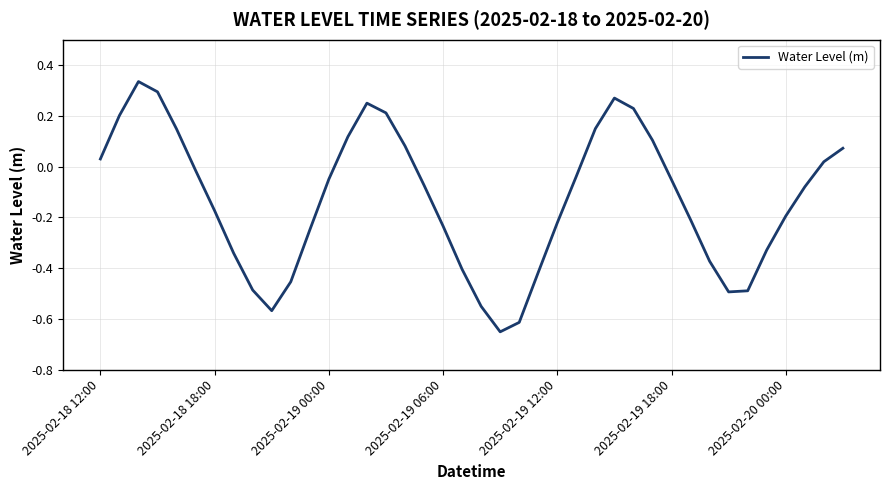

What is the difference between the maximum and minimum values?

1.0